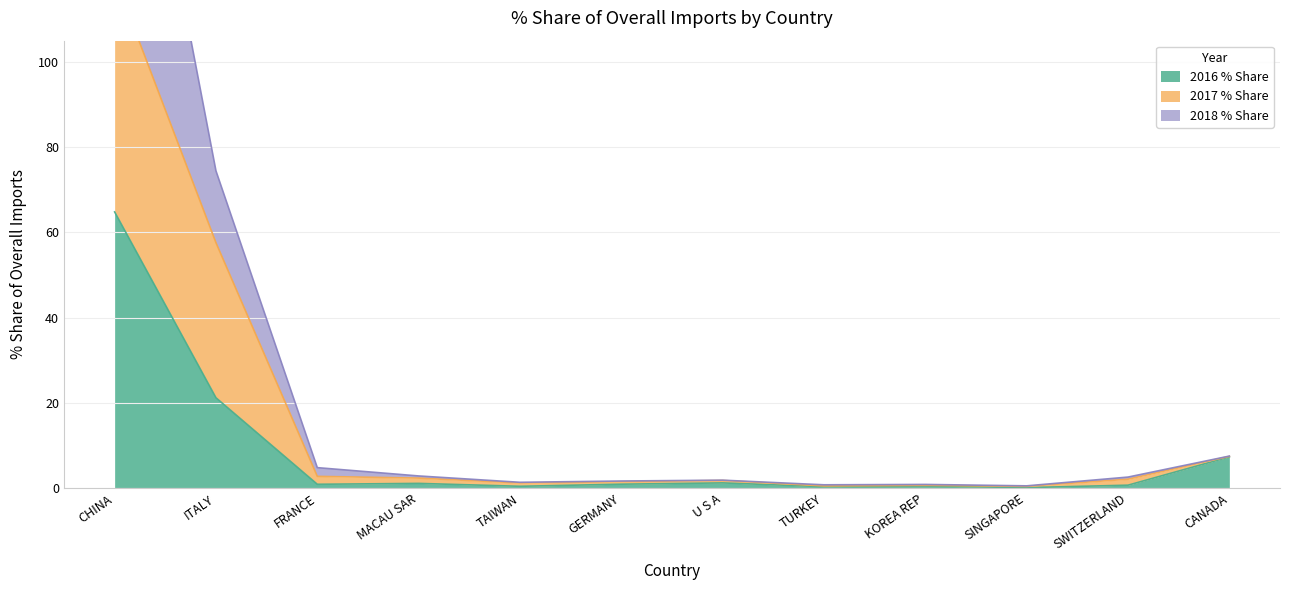

Count the number of categories in the chart.

12